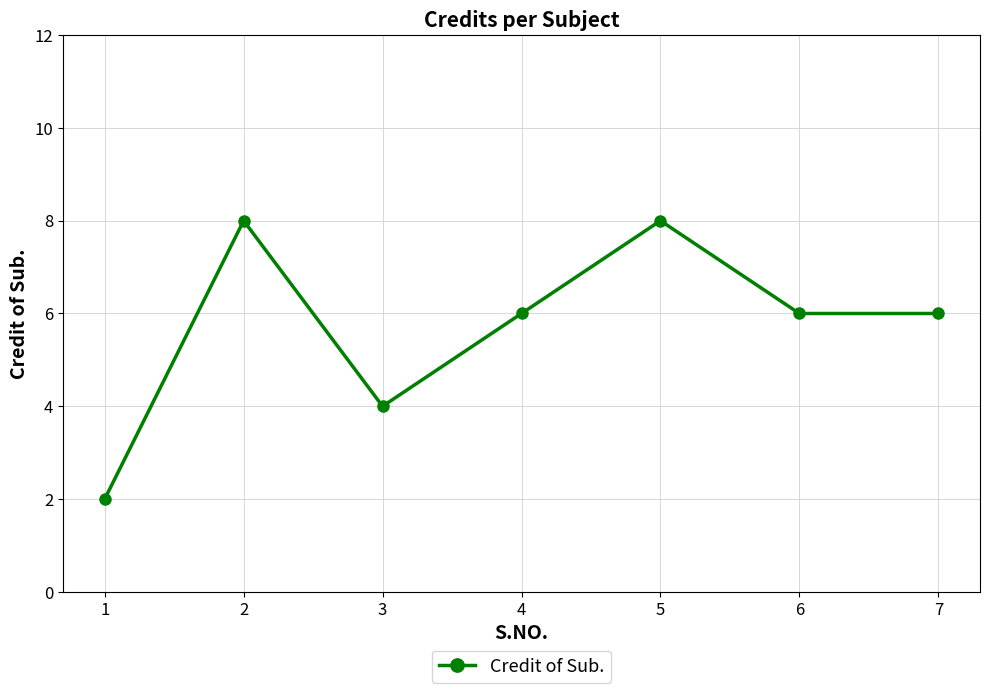

The value at 6 is 3. True or false?

False